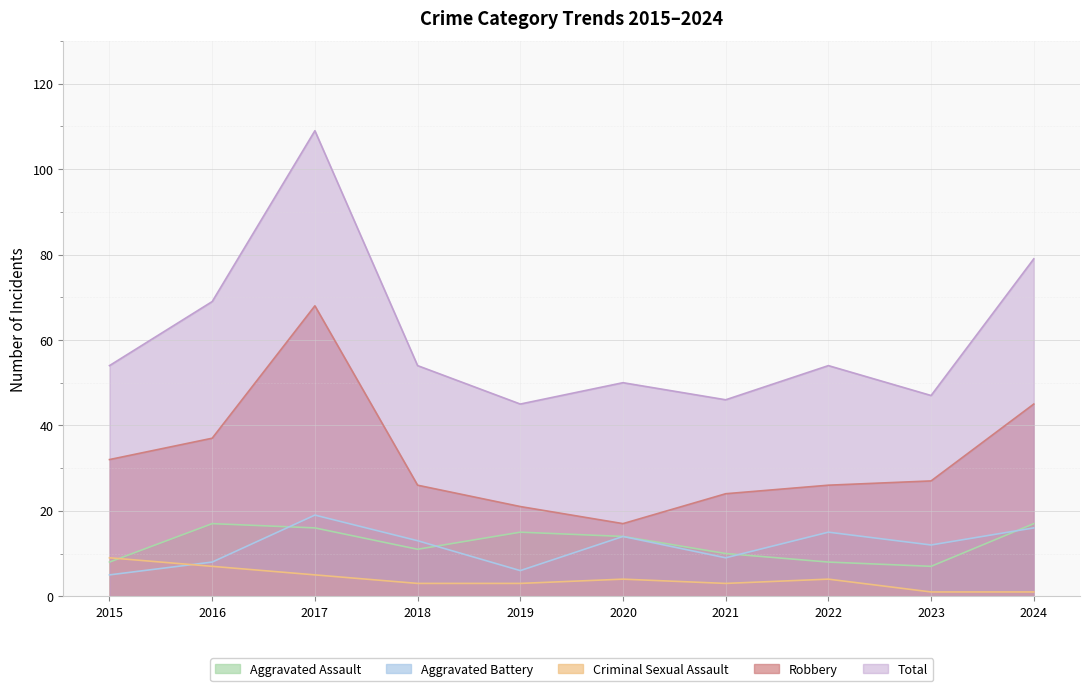

Which series has the largest total across all categories?

Total